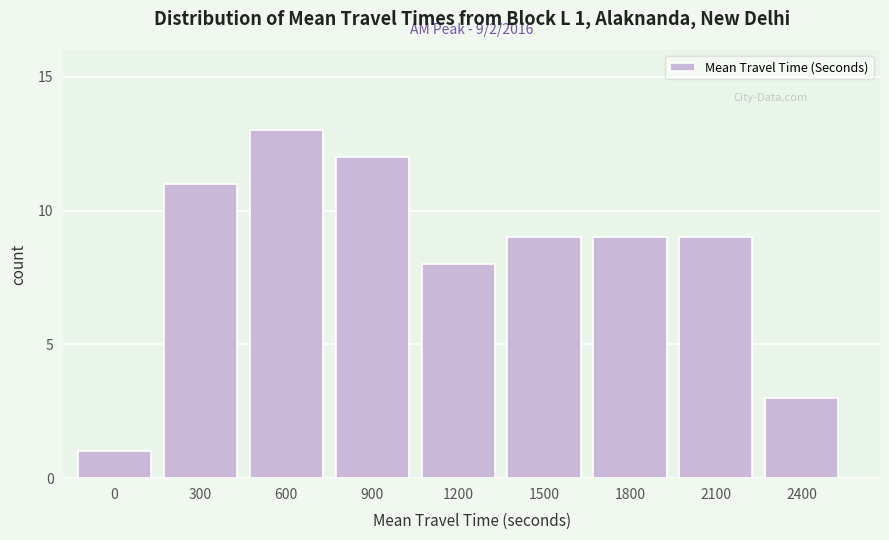

Reading left to right, transcribe all the data shown in this chart.

1	11	13	12	8	9	9	9	3